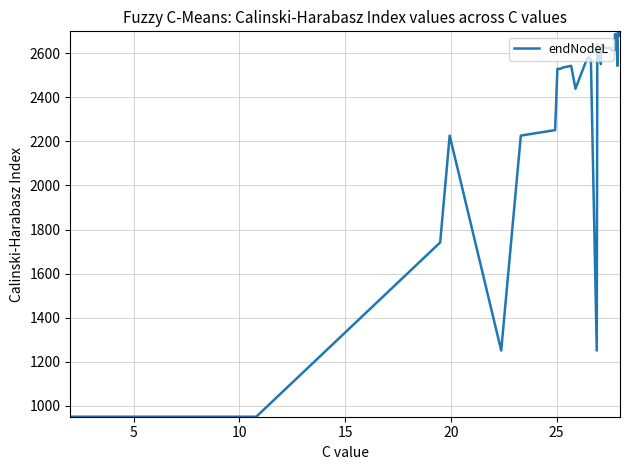

Reading left to right, transcribe all the data shown in this chart.

950.0	950.0	1741.3	2226.5	1250.5	2226.5	2251.6	2529.8	2529.8	2535.8	2543.3	2439.3	2572.1	2583.4	2572.1	1250.5	2639.7	2618.2	2550.9	2641.1	2624.2	2624.2	2613.2	2613.2	2687.0	2687.7	2652.8	2543.3	2676.1	2695.4	2700.0	2700.0	2679.6	2695.4	2700.0	2700.0	2700.0